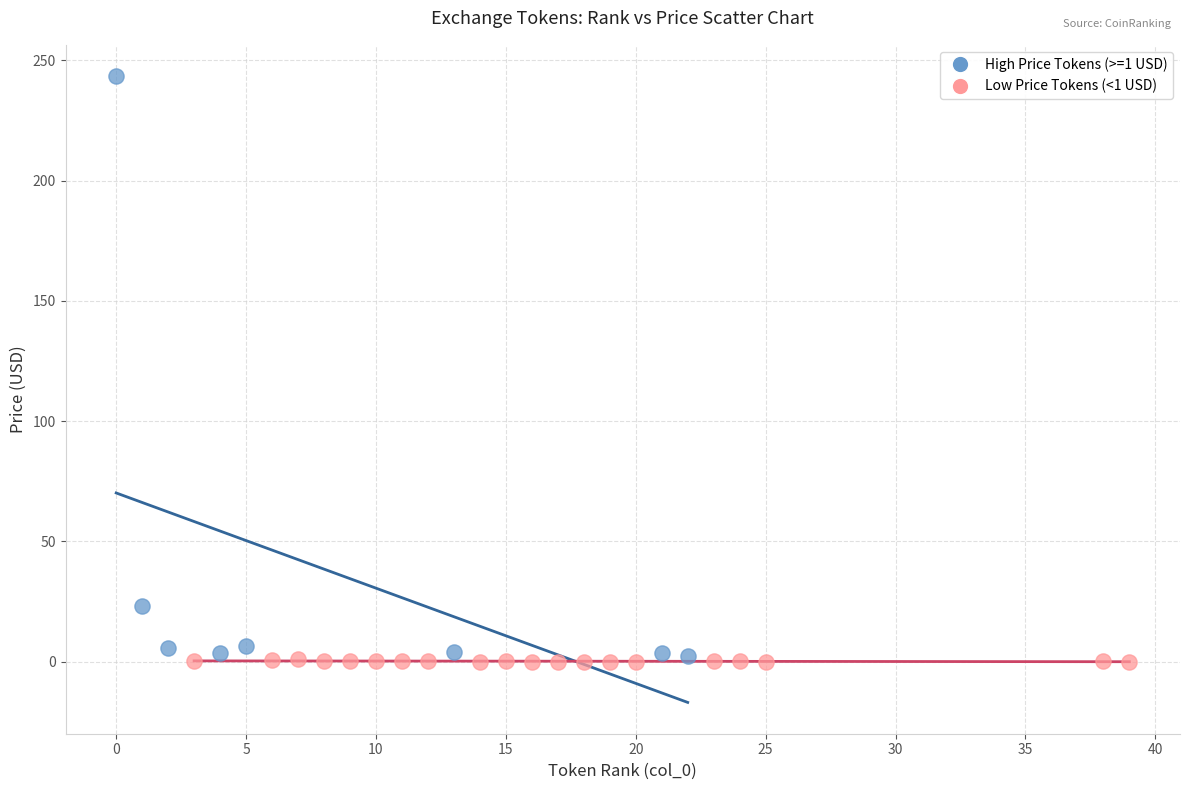

Which series contains the highest Y value?

High Price Tokens (>=1 USD)